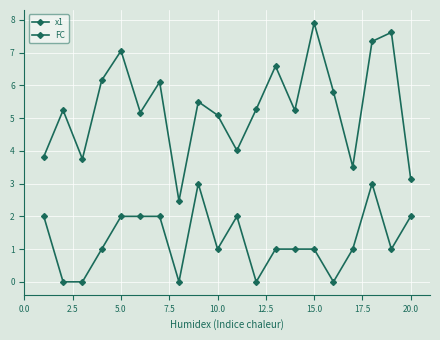

How many values in the x1 series exceed 5?

14